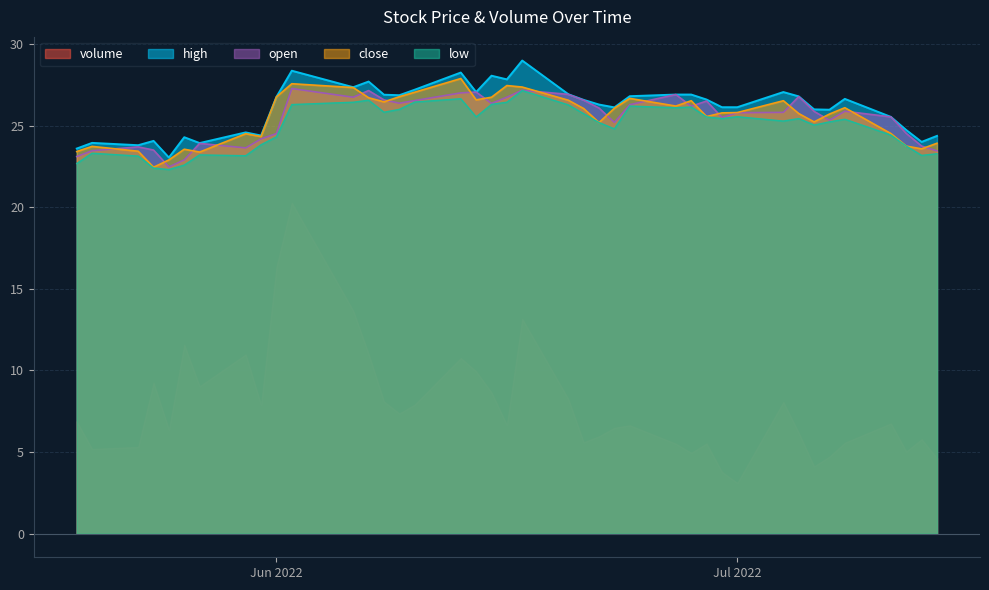

Between which two adjacent categories do open and close first intersect?

2022-05-20 and 2022-05-23